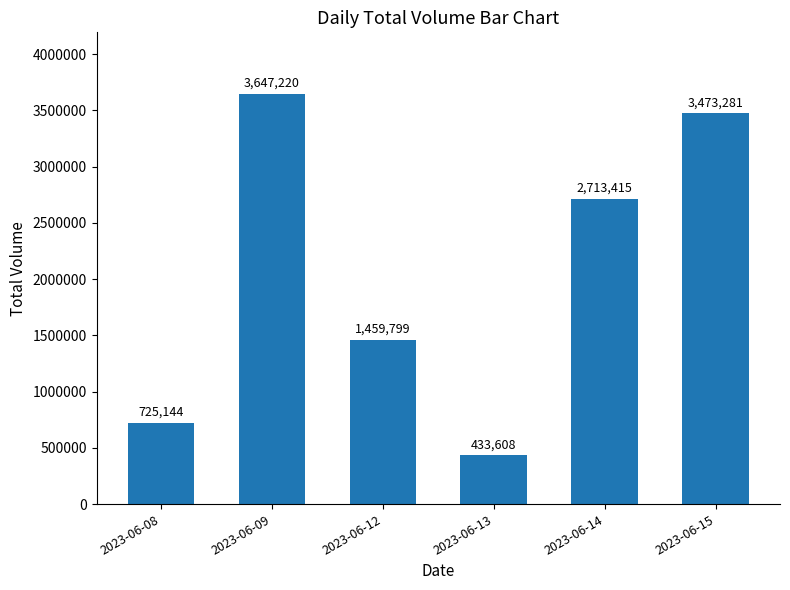

Read the value at 2023-06-13, to the nearest 50.

433600